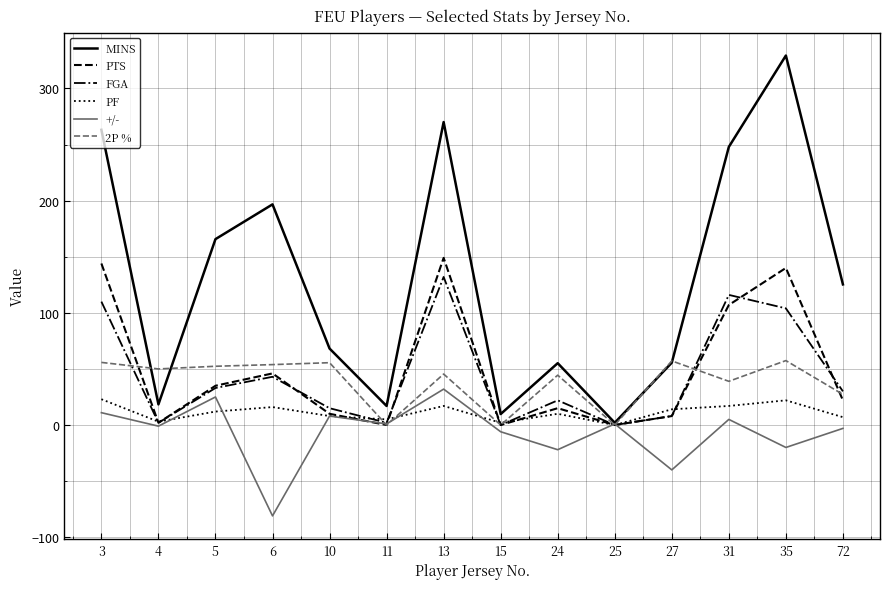

Which series has the widest spread of values?

MINS